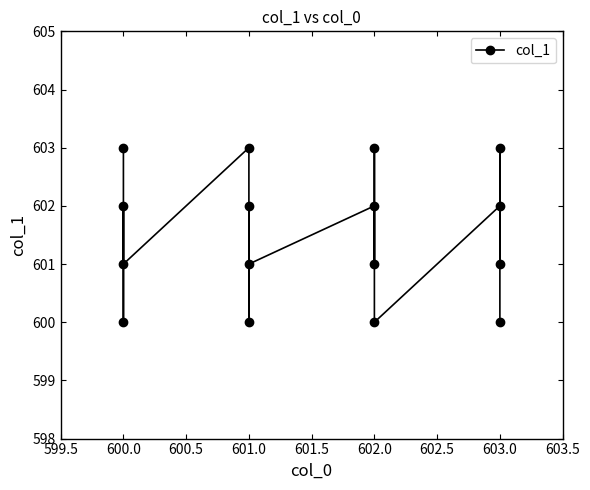

Count the values in the range 601 to 603.

12